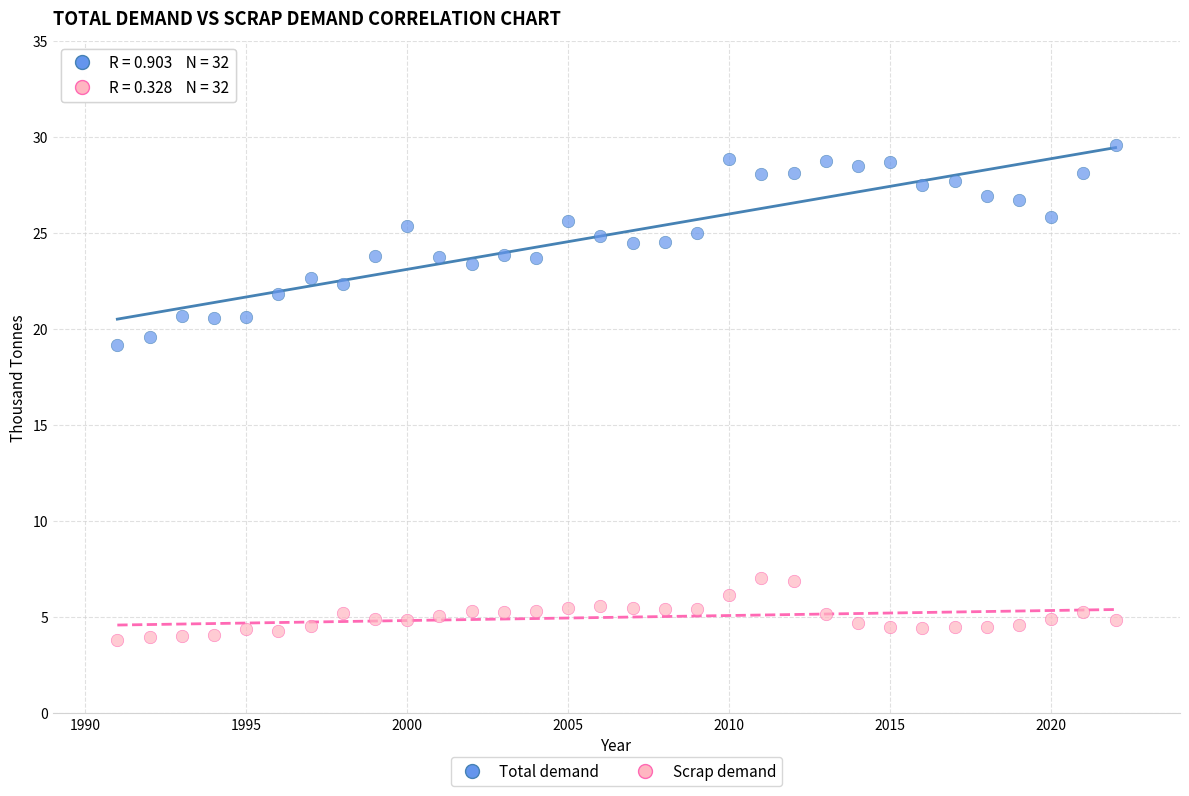

Across all series, what Y value is closest to 16?

19.2